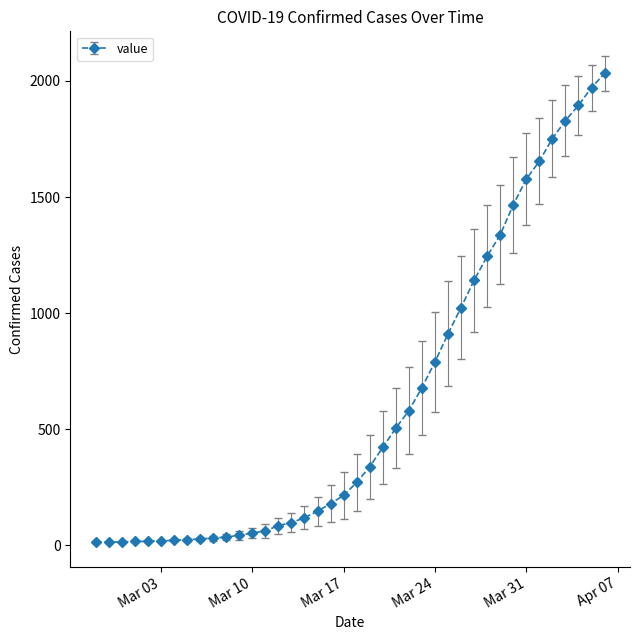

What is the difference between the second highest and second lowest values?

1957